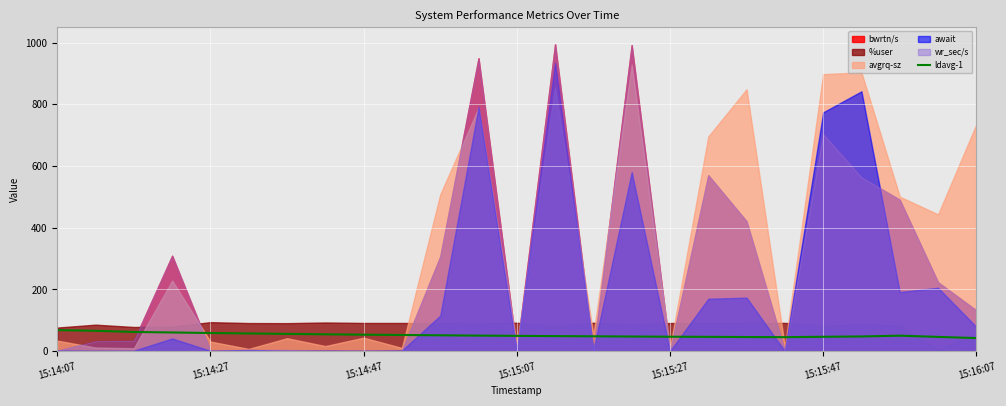

The value of ldavg-1 at 15:15:07 is 49.6. True or false?

True